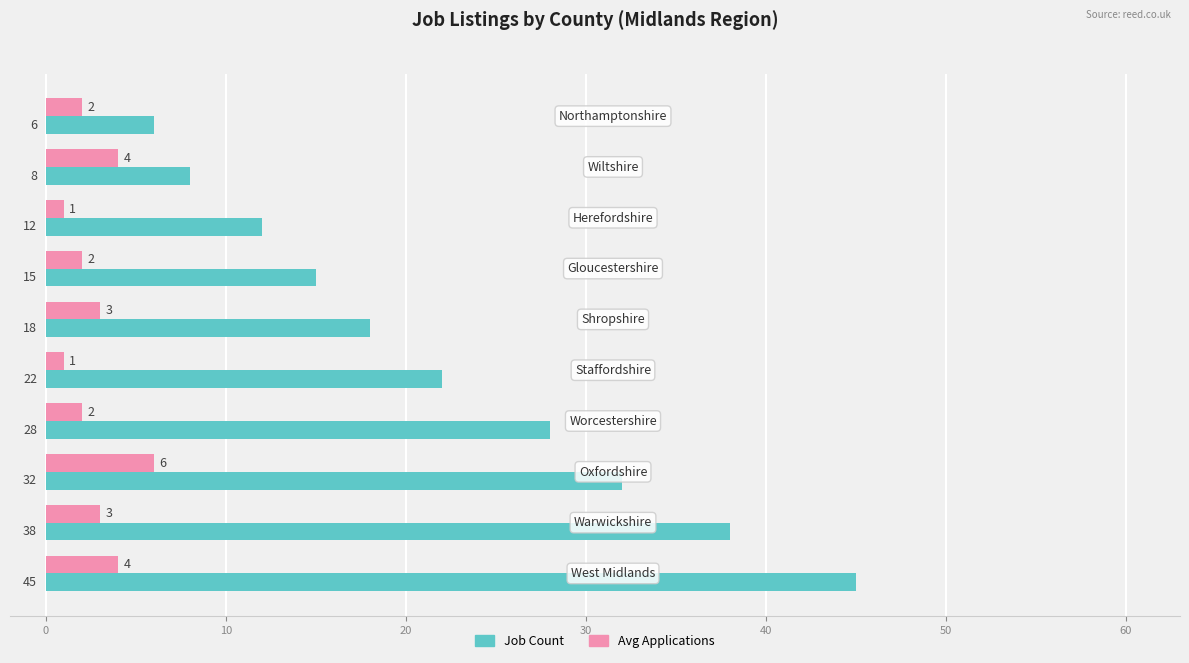

Rank the series by their maximum value, from highest to lowest.

Job Count, Avg Applications